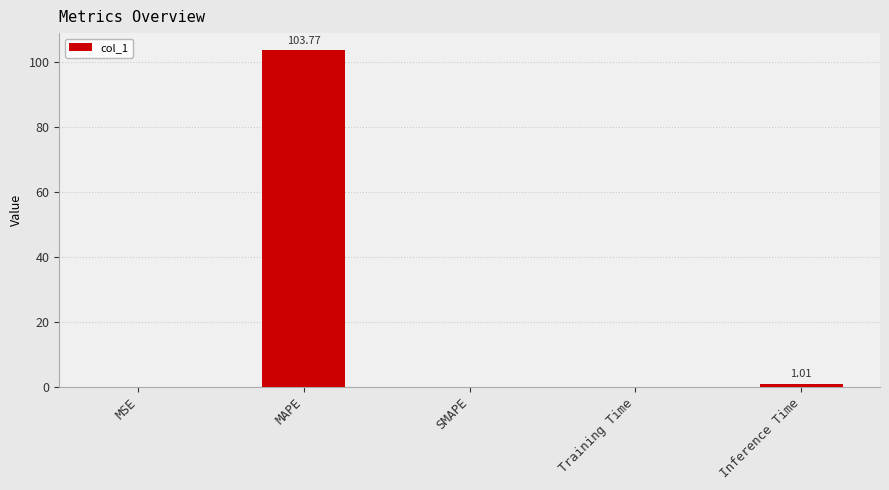

The chart shows a value of 1.0 at Inference Time. True or false?

True